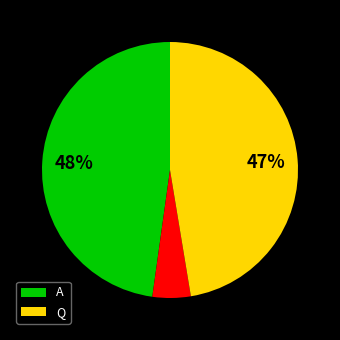

To the nearest percent, what is the difference between the largest and smallest slice percentages?

43%